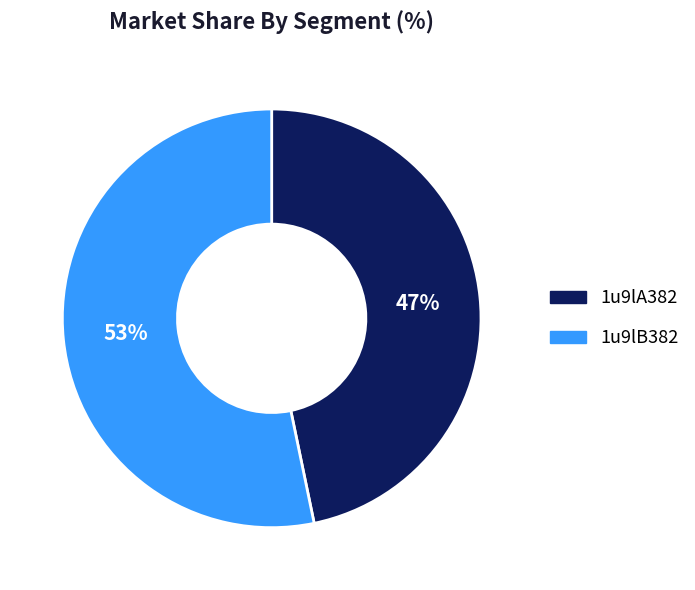

Which category has the smallest portion of the pie?

1u9lA382